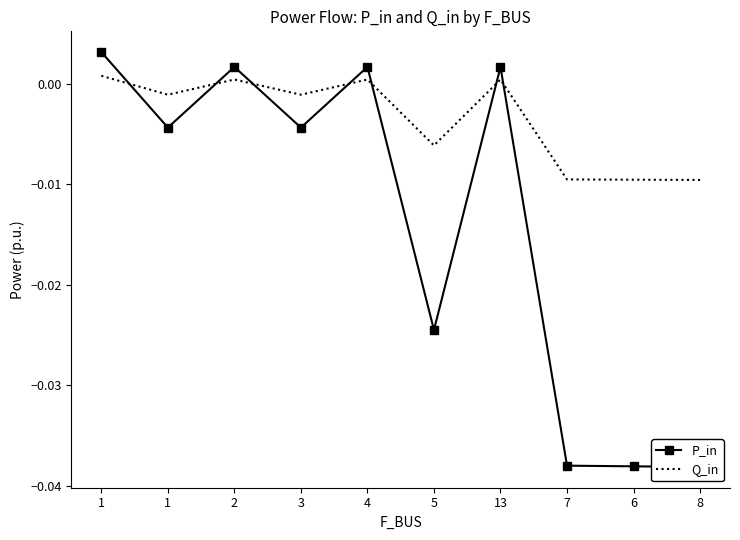

True or false: Q_in has a value of 0.0 at 2.

False